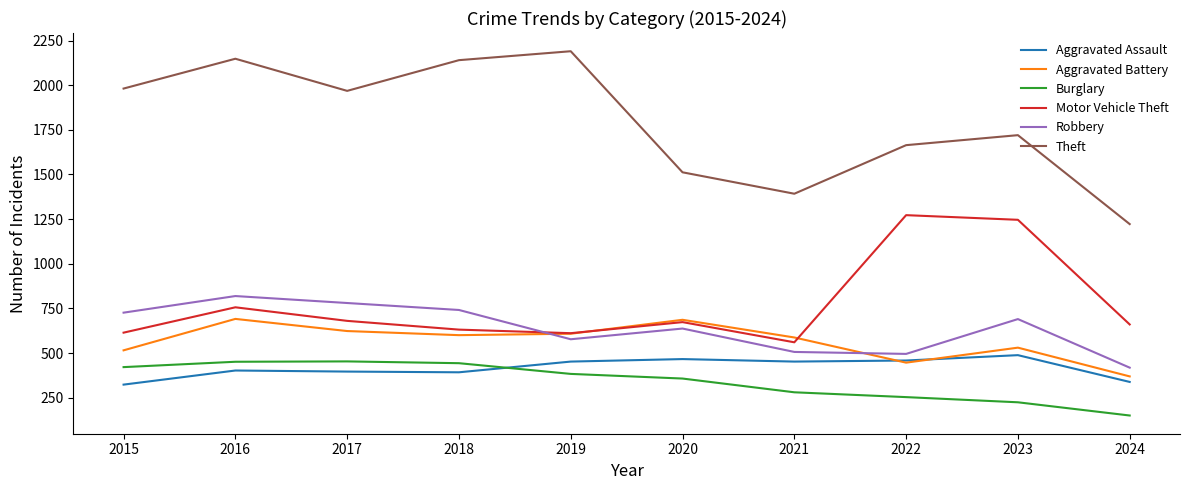

What is the total value across all series at 2017?

4900